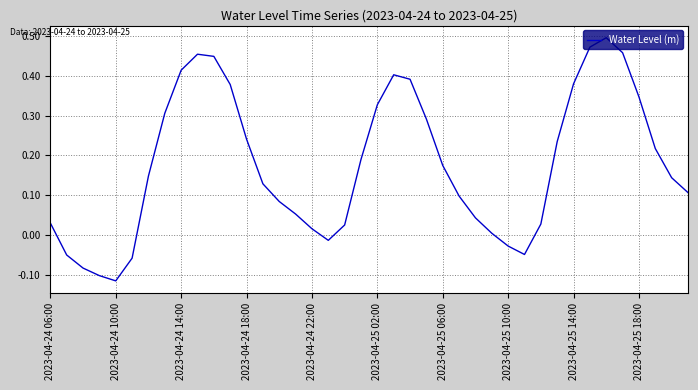

What is the difference between the maximum and minimum values?

0.6